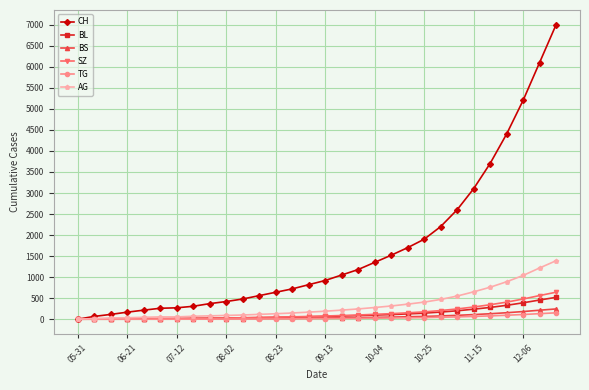

How many lines are shown in the chart?

6